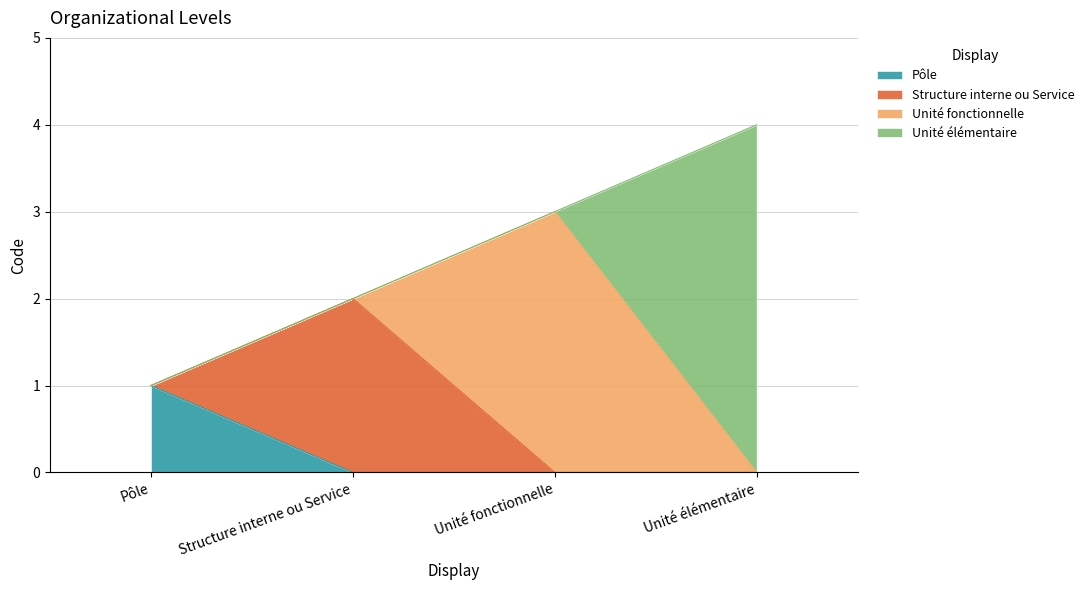

List the labels in order of value, smallest first.

Pôle, Structure interne ou Service, Unité fonctionnelle, Unité élémentaire